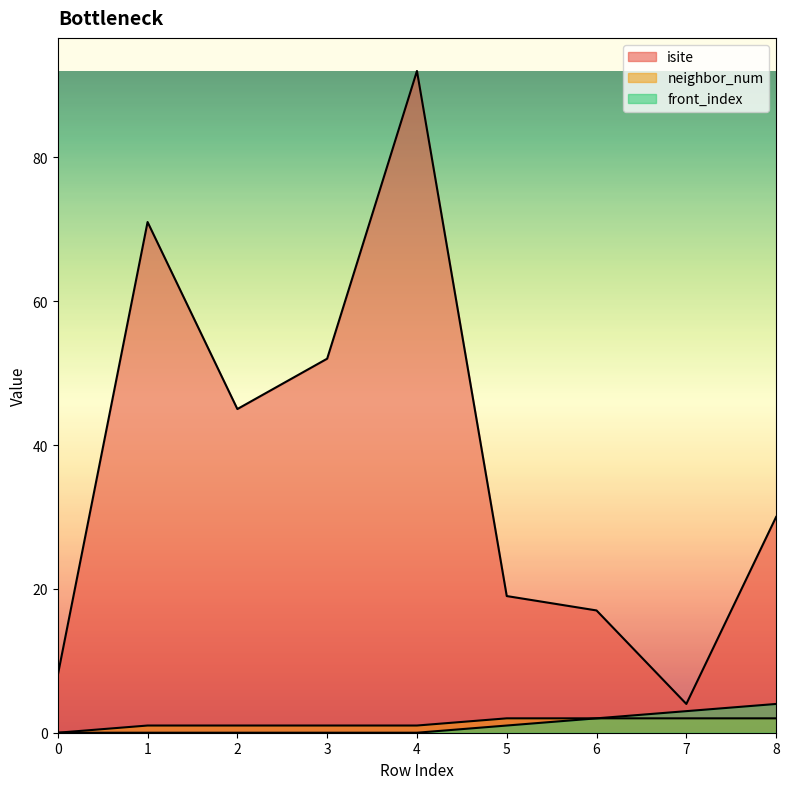

What is the difference between the neighbor_num values at 0 and 3?

1